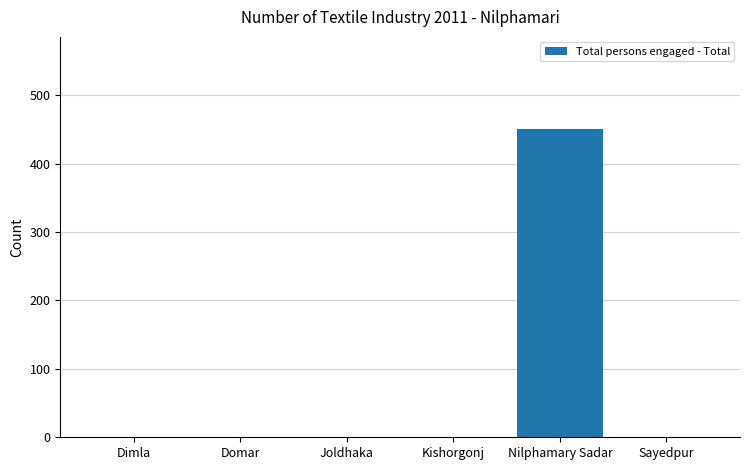

Between Nilphamary Sadar and Sayedpur, which is larger?

Nilphamary Sadar